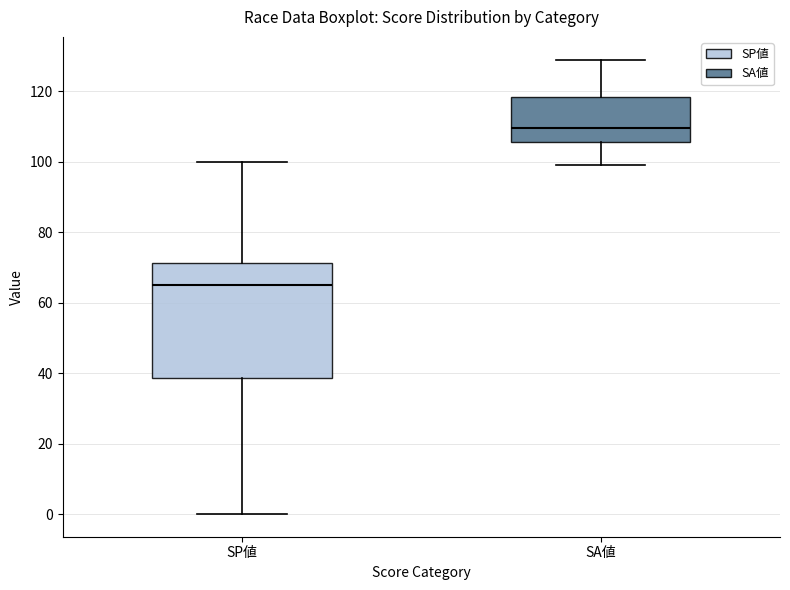

Reading left to right, transcribe this box plot: for each box, give where its median line is, the range the box spans, and where its two whiskers end, as read against the y-axis. The values are not printed on the chart, so give them approximately, as read against the axis.

SP値: median 66, box 38 to 72, whiskers 0 to 100
SA値: median 110, box 106 to 118, whiskers 100 to 130